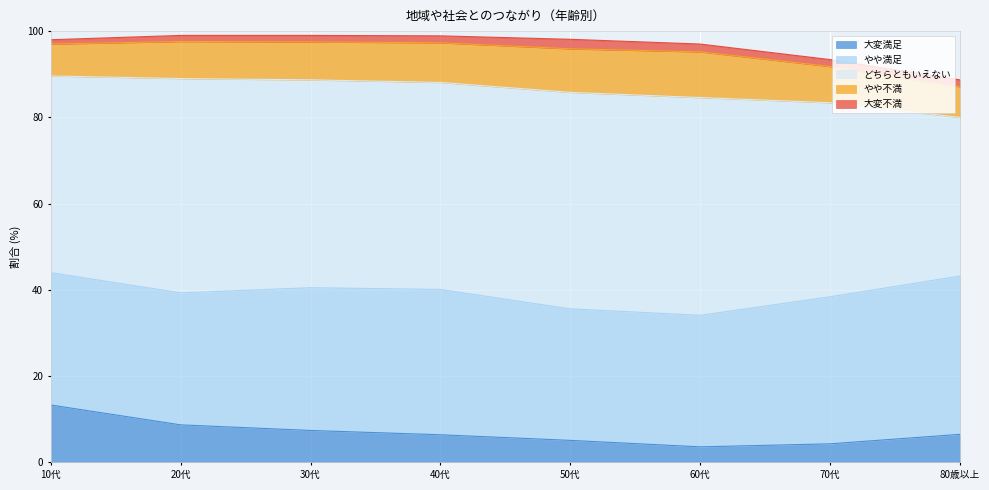

Which label corresponds to the largest value in the chart?

60代